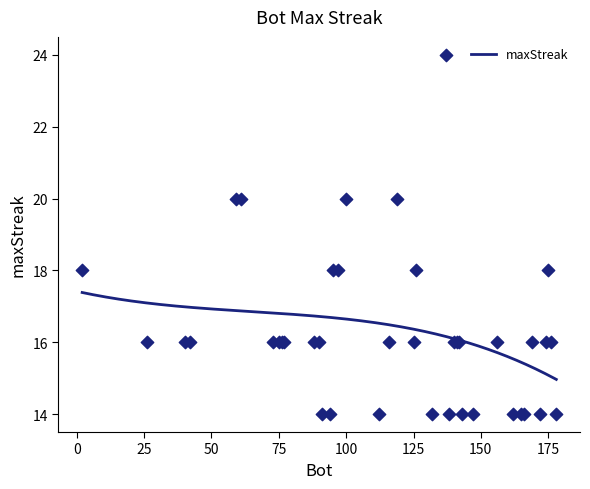

Approximately how many times larger is the value at 156 compared to 140?

1.0